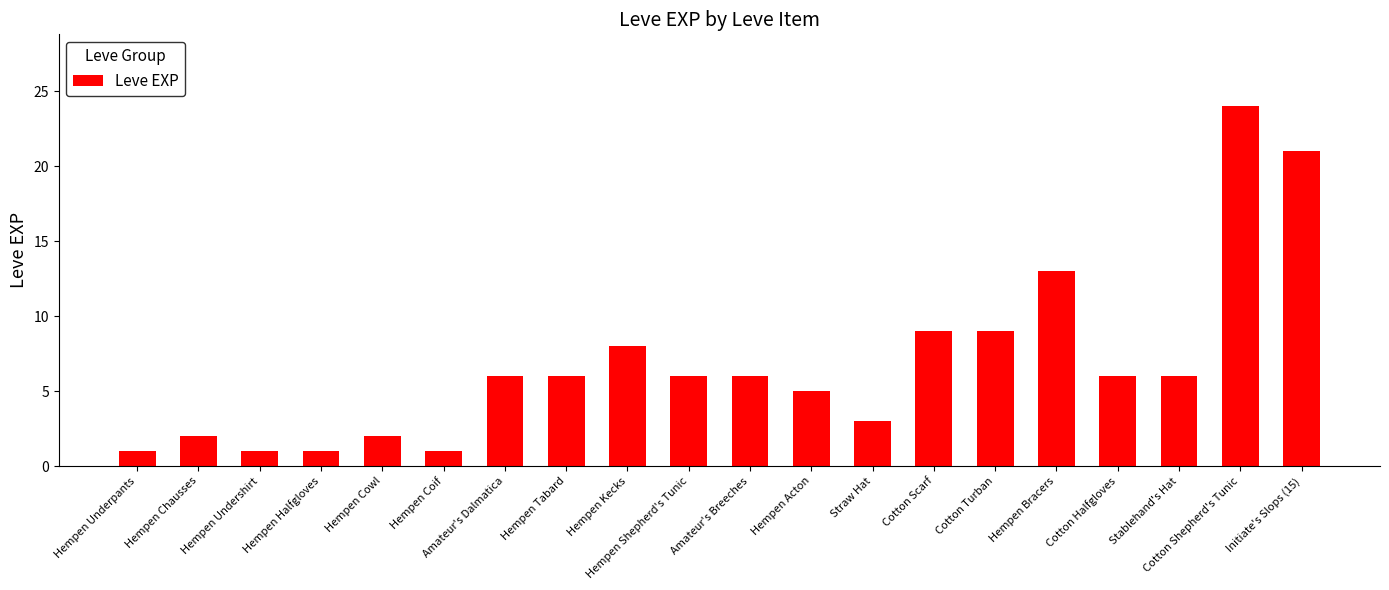

Approximately how many times larger is the value at Hempen Bracers compared to Hempen Shepherd's Tunic?

2.2